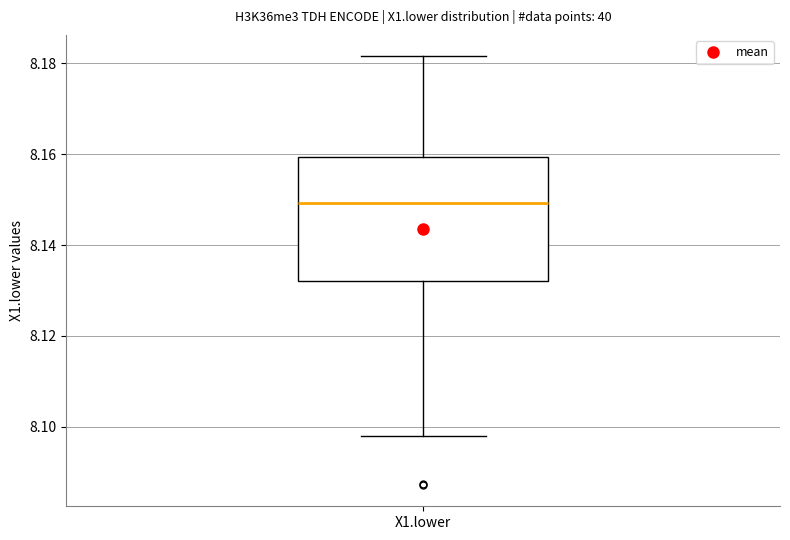

Transcribe this box plot: give where the median line is, the range the box spans, and where the two whiskers end, as read against the y-axis. The values are not printed on the chart, so give them approximately, as read against the axis.

median 8.150, box 8.132 to 8.160, whiskers 8.098 to 8.182